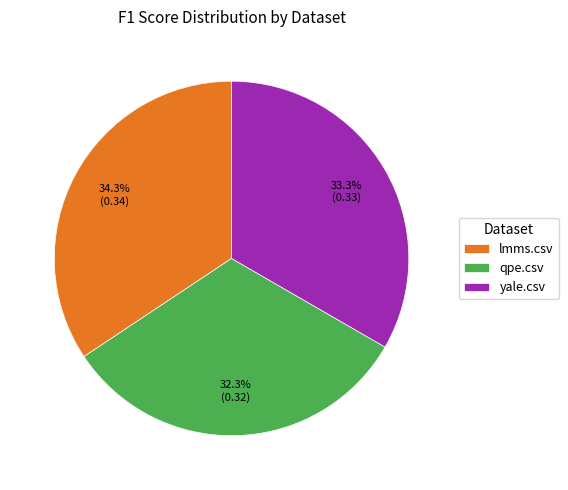

Does any single category account for the majority?

No